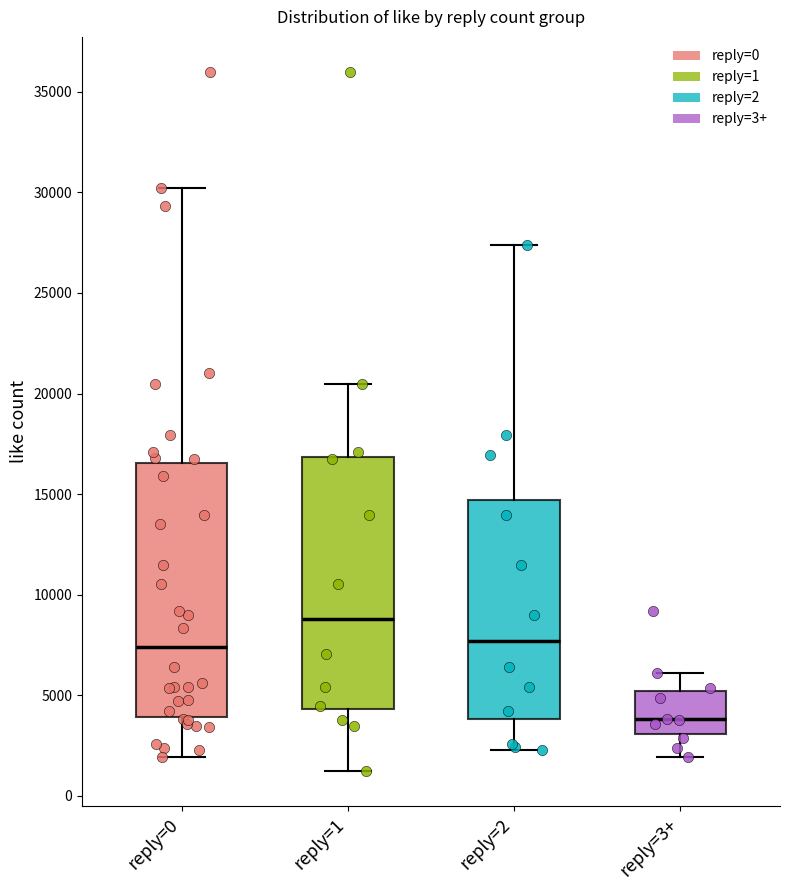

Where is the upper edge of the box for reply=0 on the y-axis? The values are not printed on the chart, so give them approximately, as read against the axis.

16500